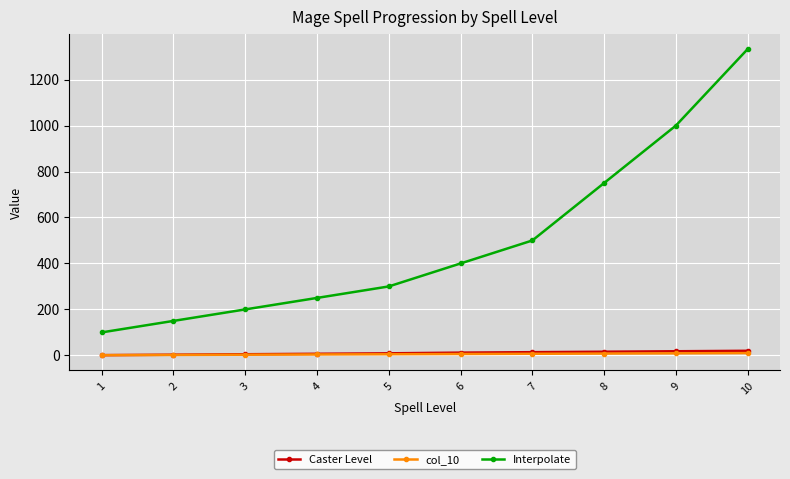

The Interpolate series shows 195 at 2. True or false?

False